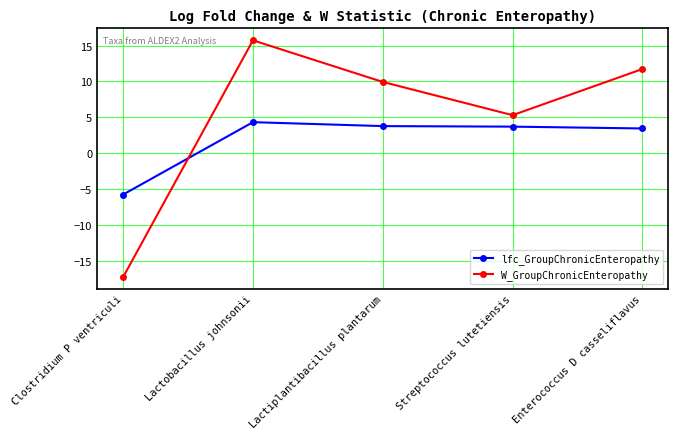

Which series ends up on top after the final intersection of W_GroupChronicEnteropathy and lfc_GroupChronicEnteropathy?

W_GroupChronicEnteropathy